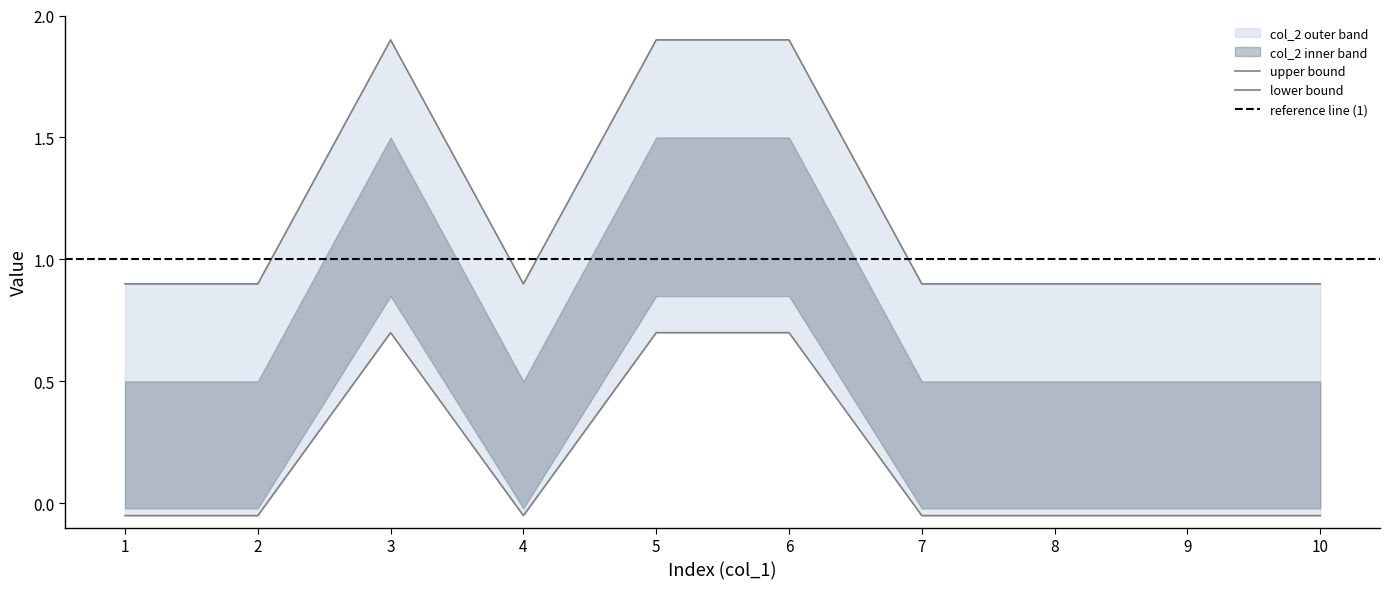

What is the value of the 3rd point from the left?

1.9